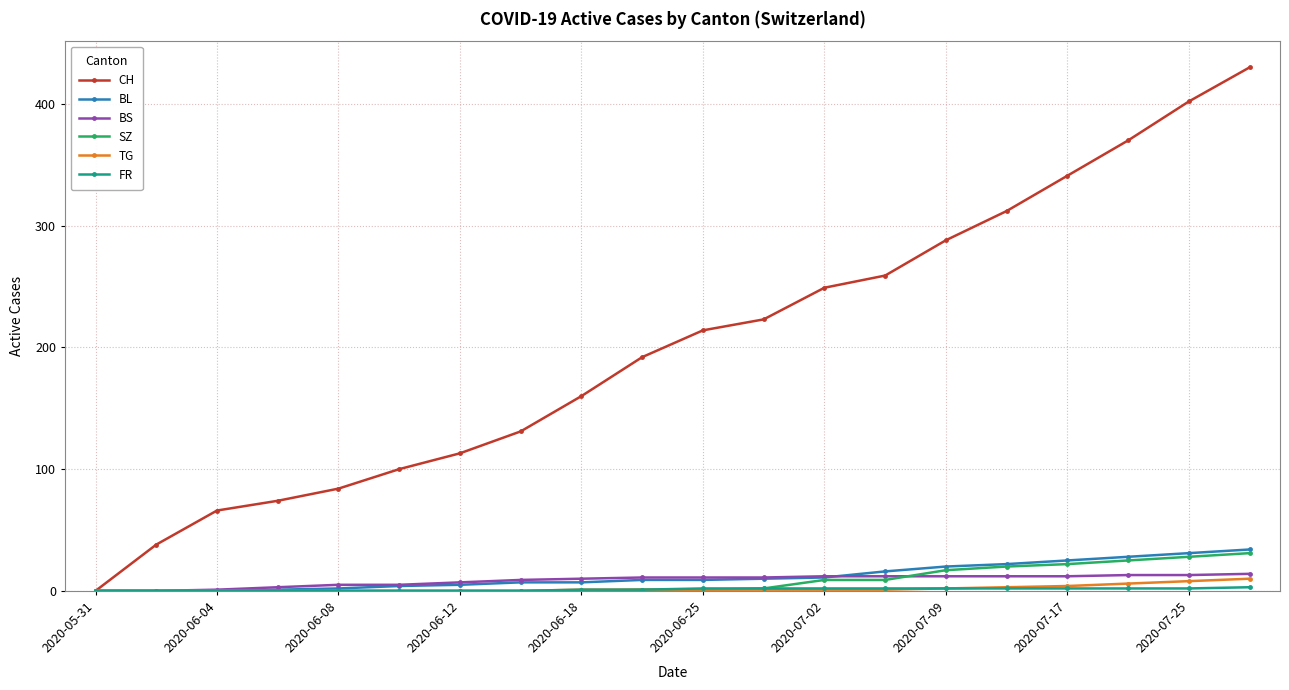

Which series has the largest range (max minus min)?

CH